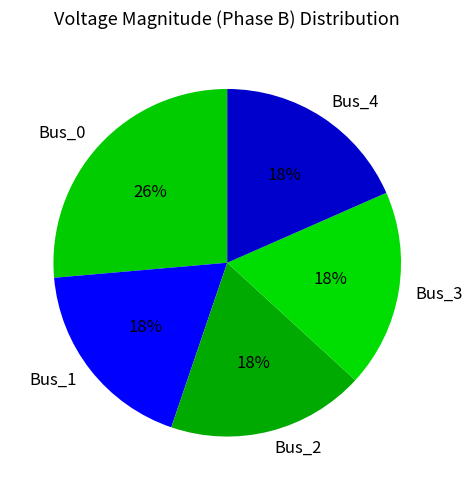

How many slices are in this pie chart?

5